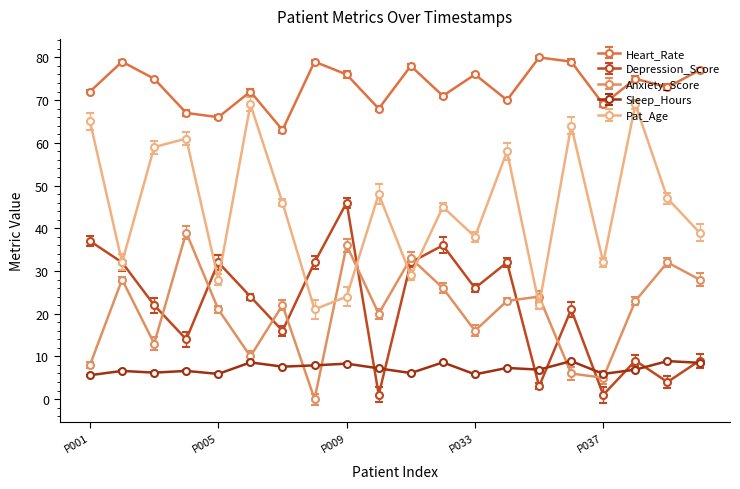

Is this an area chart (filled region under the line)?

No